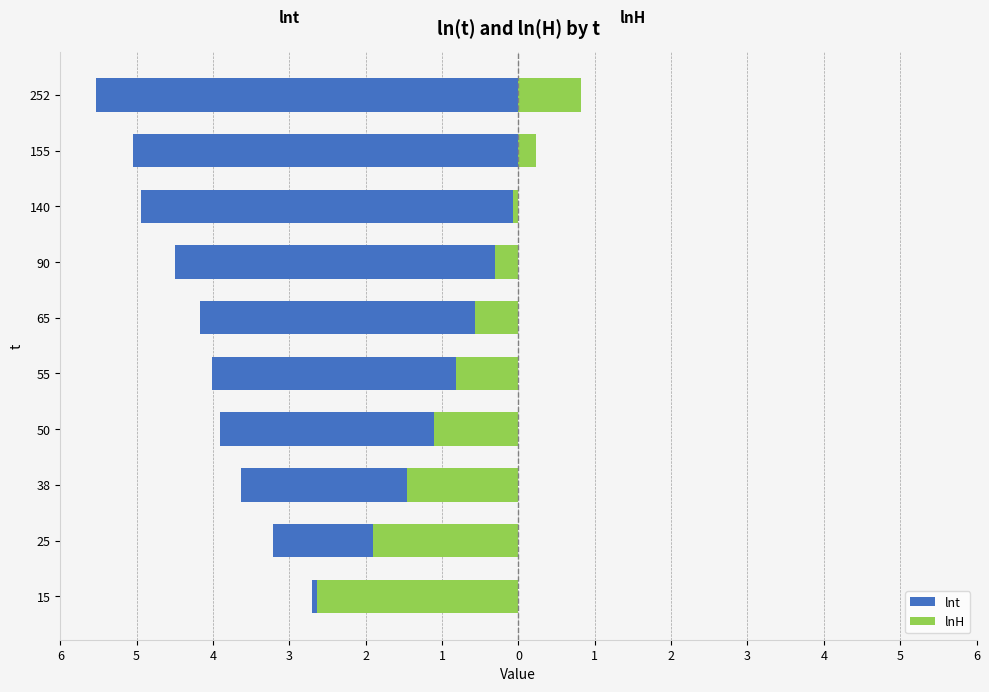

How many groups of bars are there?

10